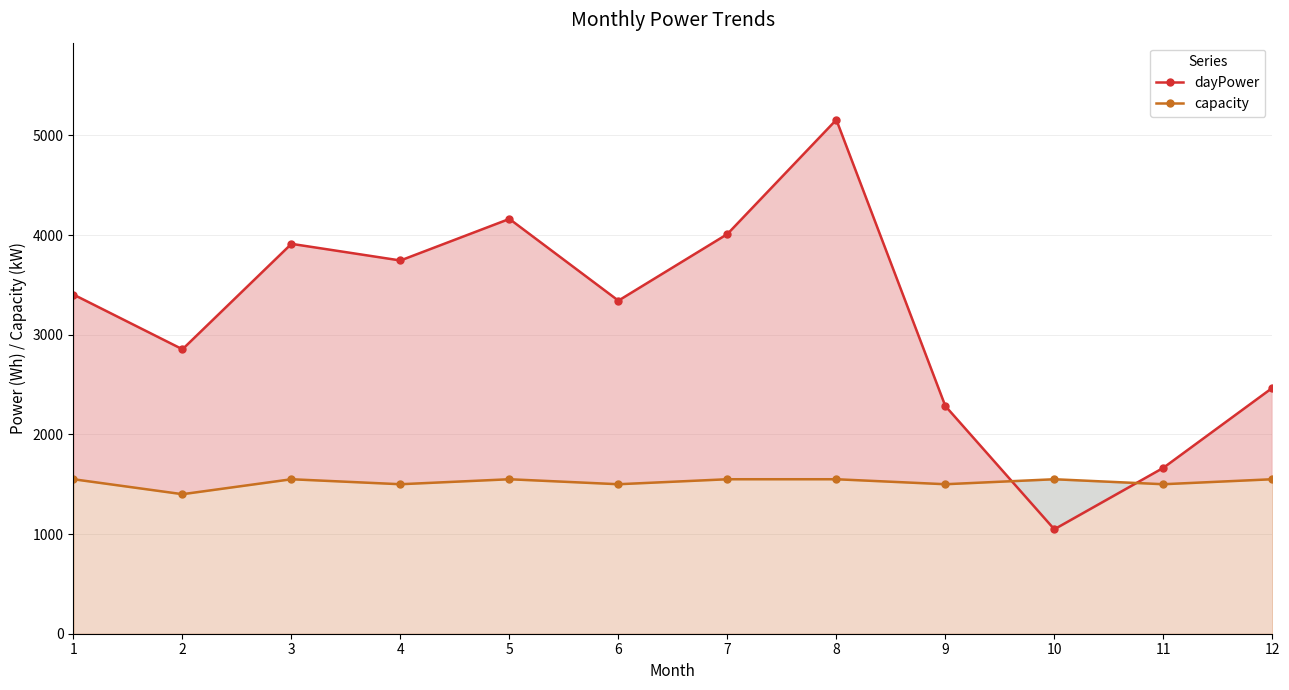

List the series in order of their overall mean, highest first.

dayPower, capacity